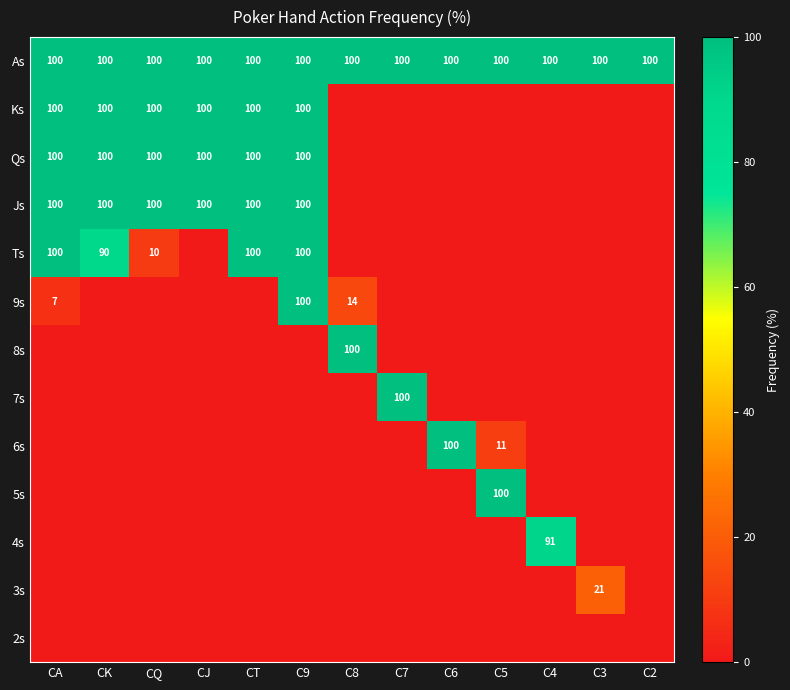

True or false: Js has a value of 100 at CK.

True